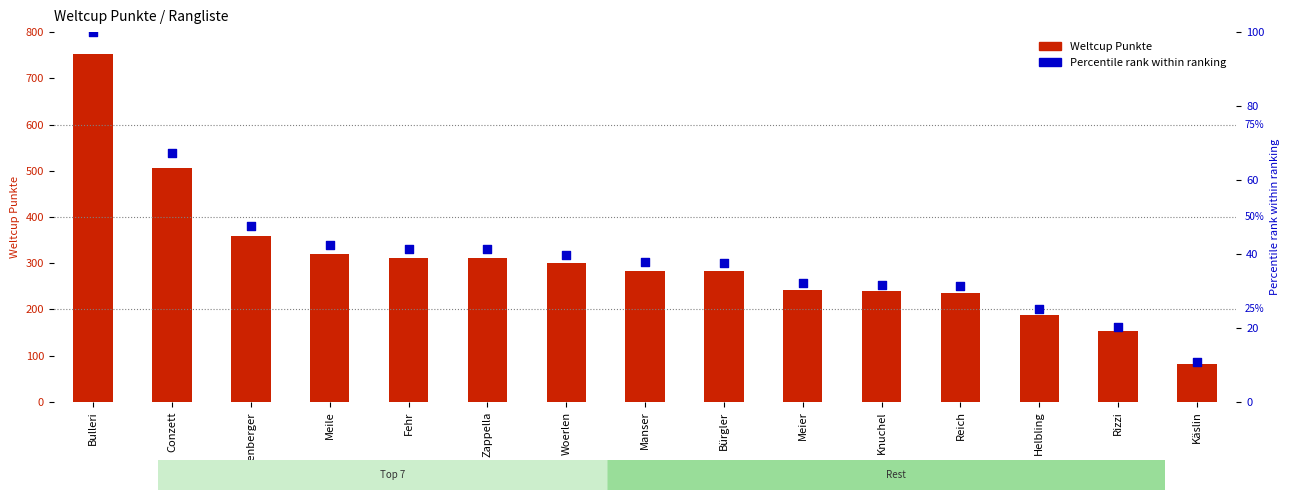

Which series reaches the minimum Y coordinate?

Percentile rank